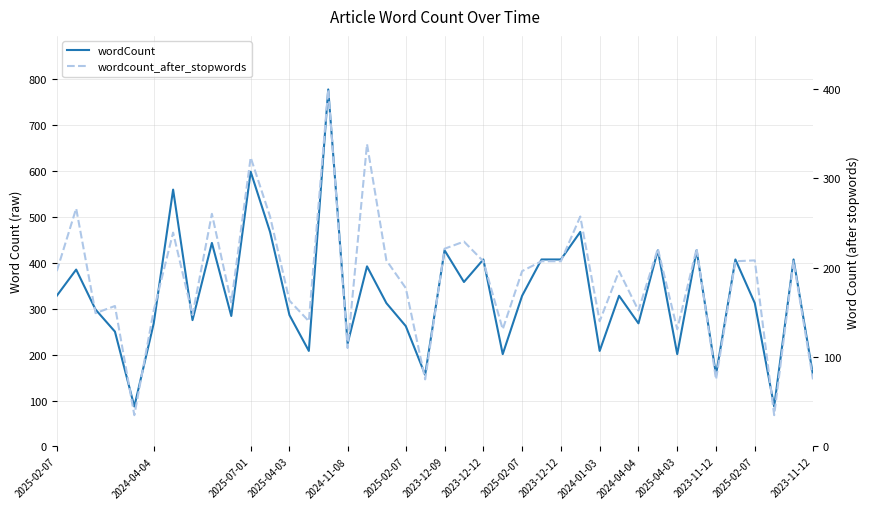

How many values in the wordCount series exceed 328?

17